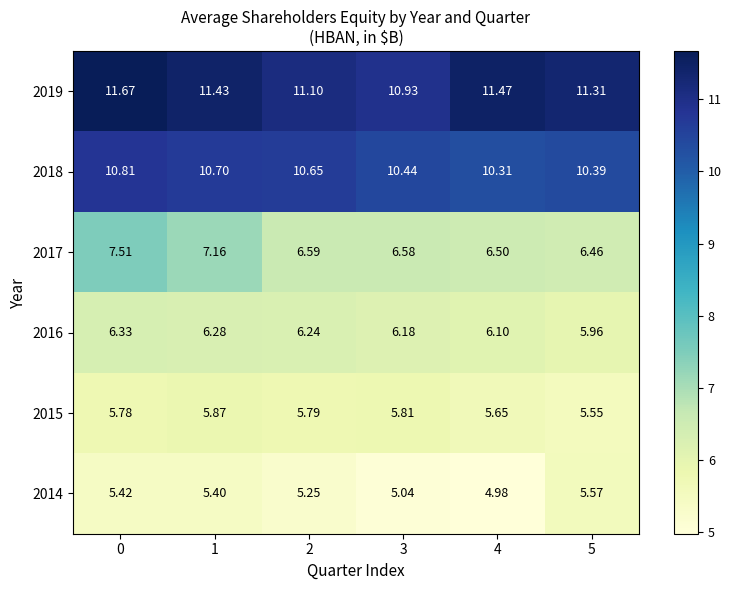

What is the total value across all series at 0?

47.5